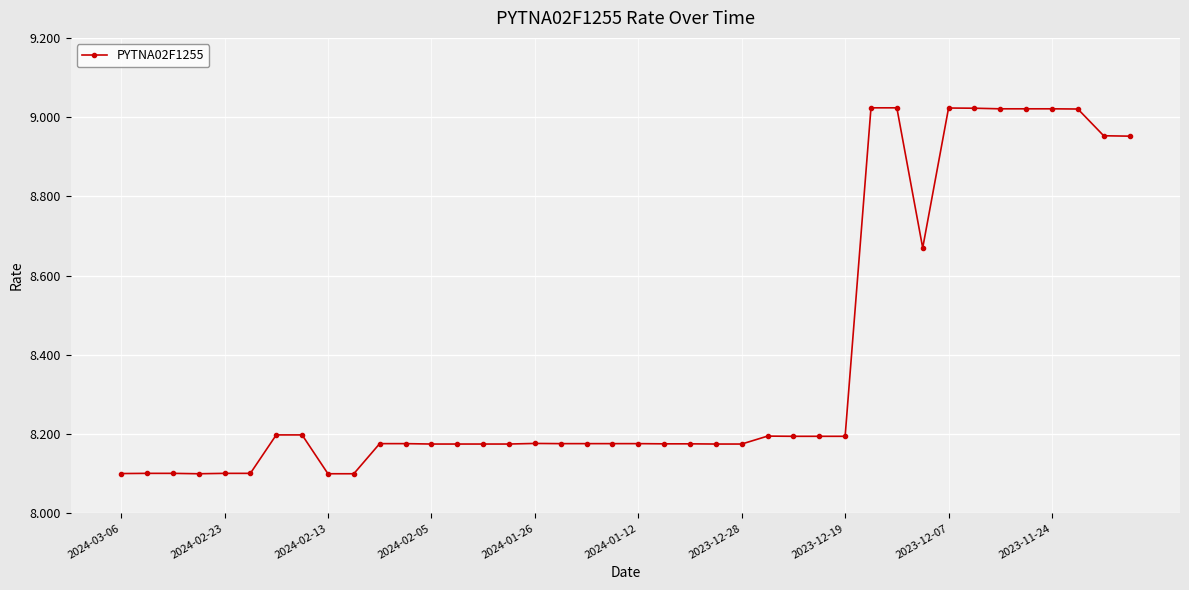

What is the difference between the maximum and minimum values?

0.9